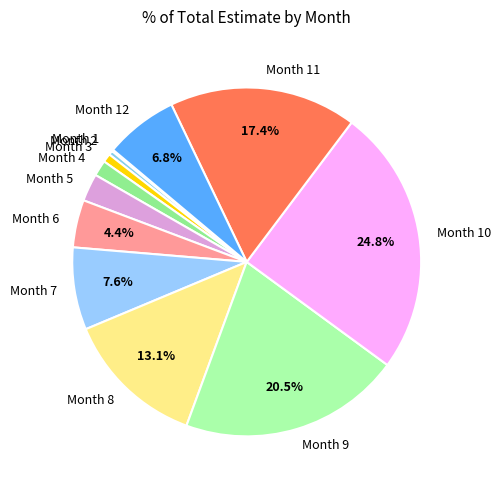

What is the ratio of the value at Month 8 to the value at Month 7?

1.7